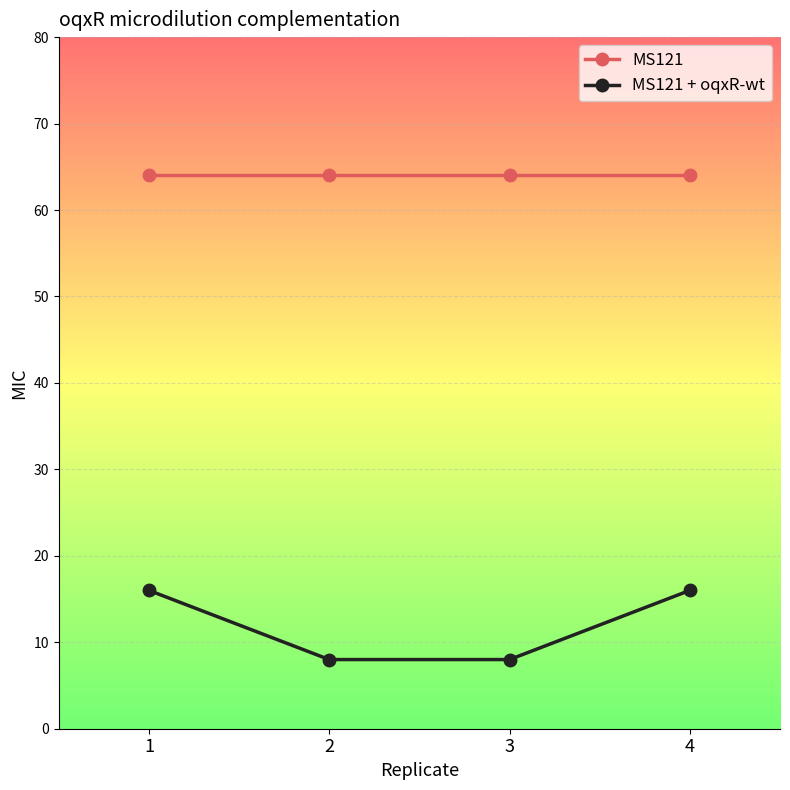

Reading left to right, transcribe all the data shown in this chart.

MS121: 64	64	64	64
MS121 + oqxR-wt: 16	8	8	16